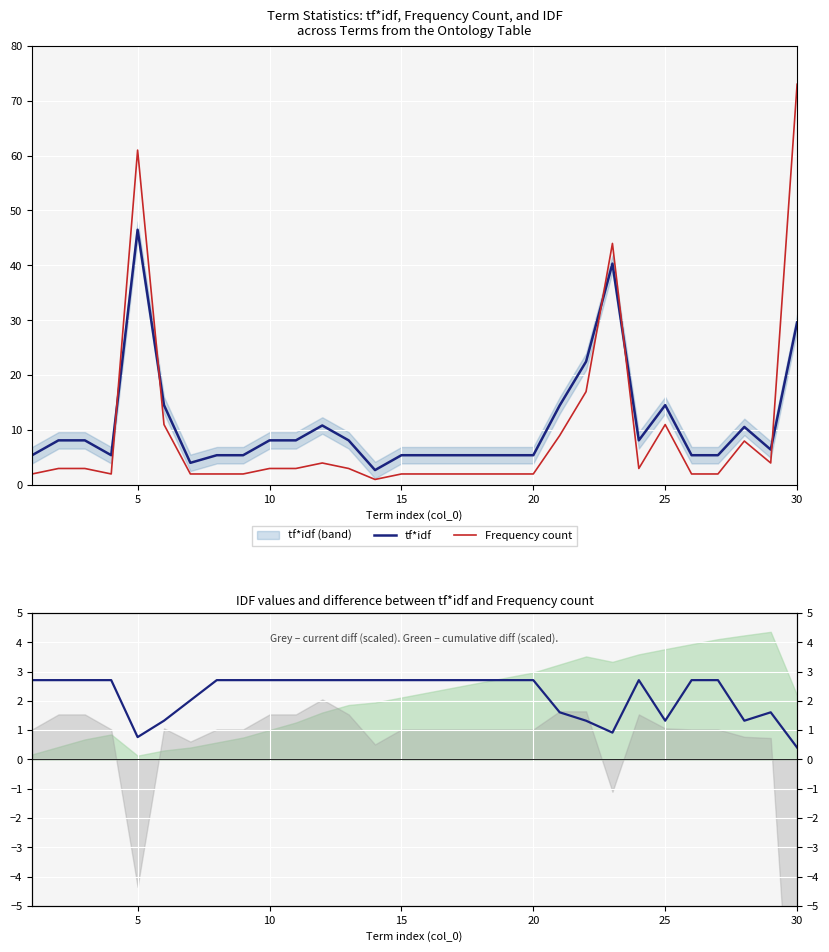

How many interior local peaks does the idf series have?

2